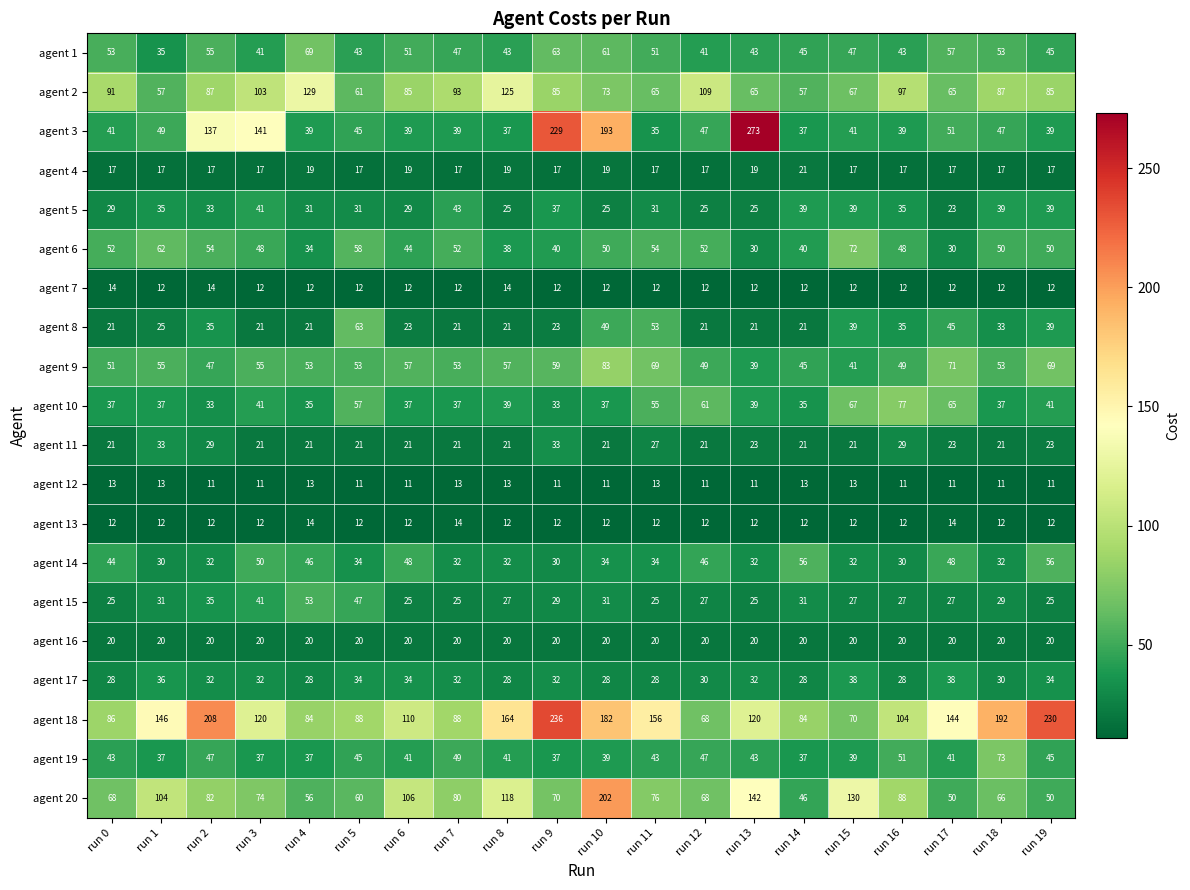

Between run 17 and run 19, which series saw the biggest shift?

agent 18